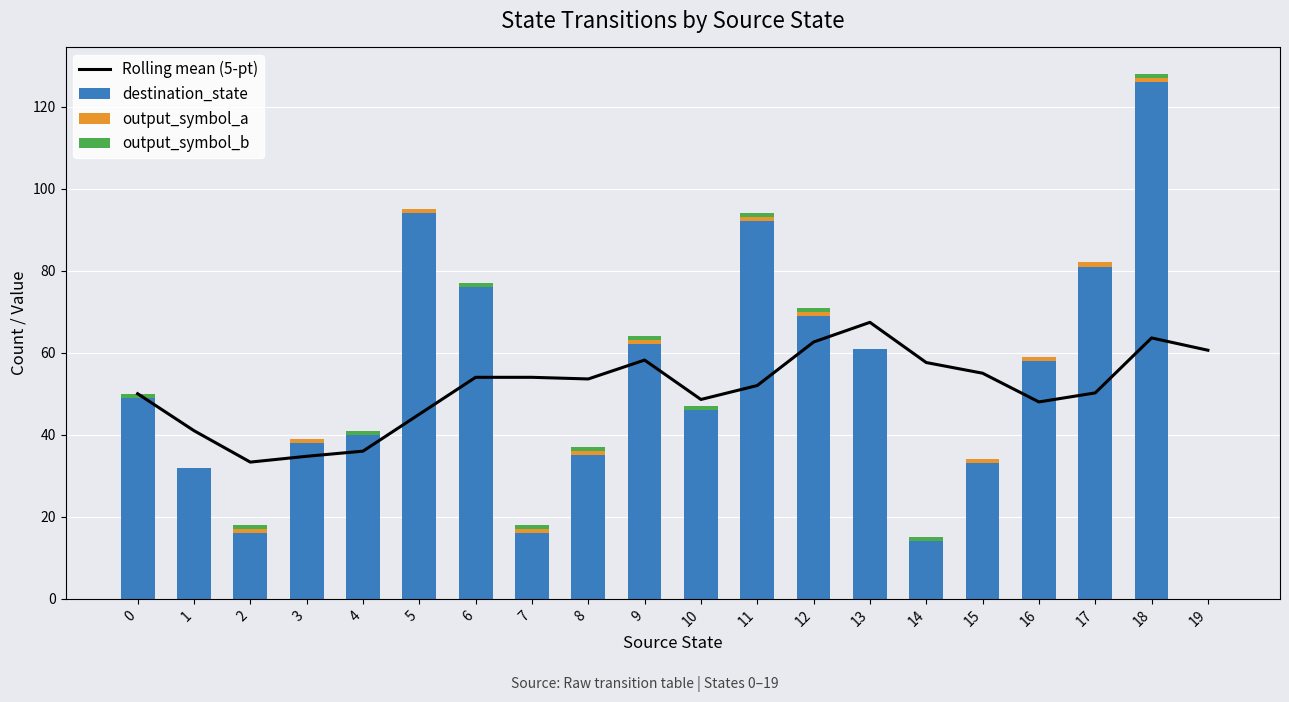

Is it true that output_symbol_b equals 1.0 at 6?

True